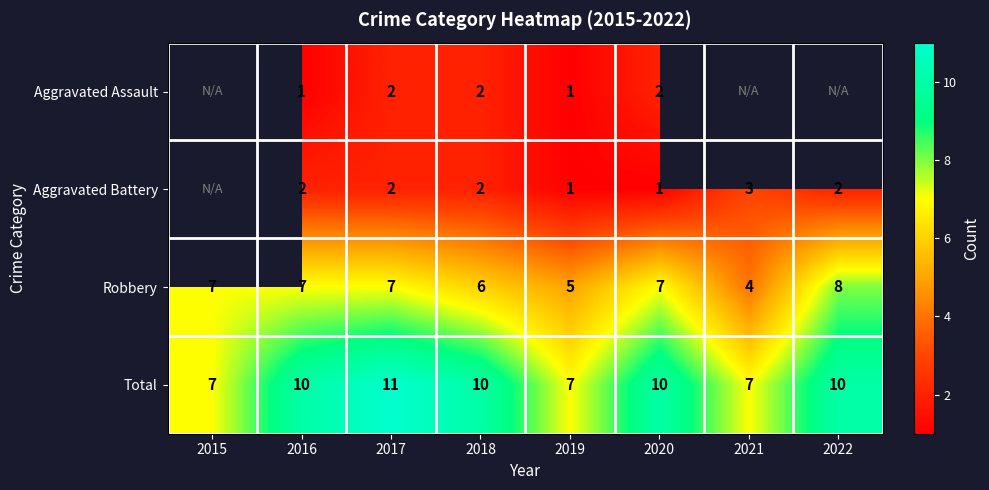

At which label does Robbery reach its minimum?

2021